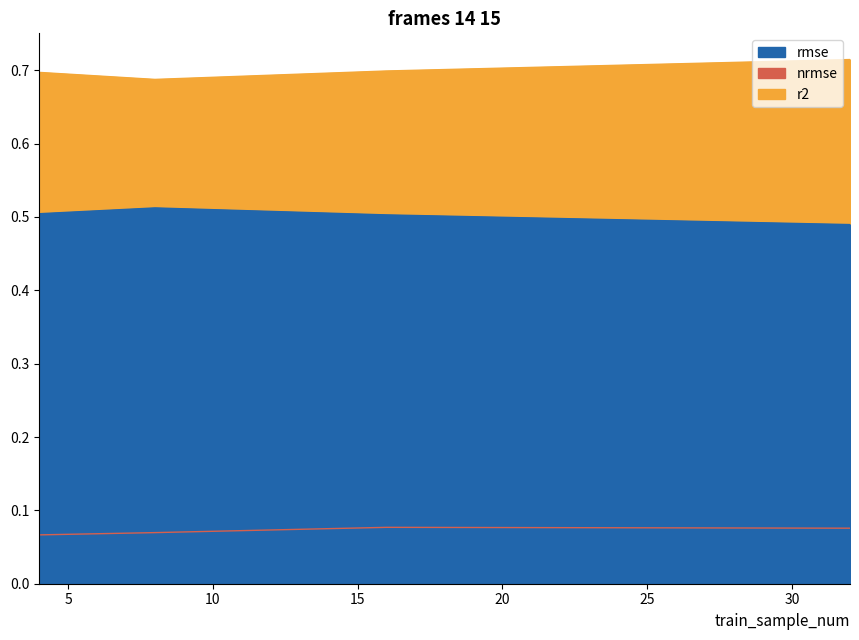

How many lines are shown in the chart?

3